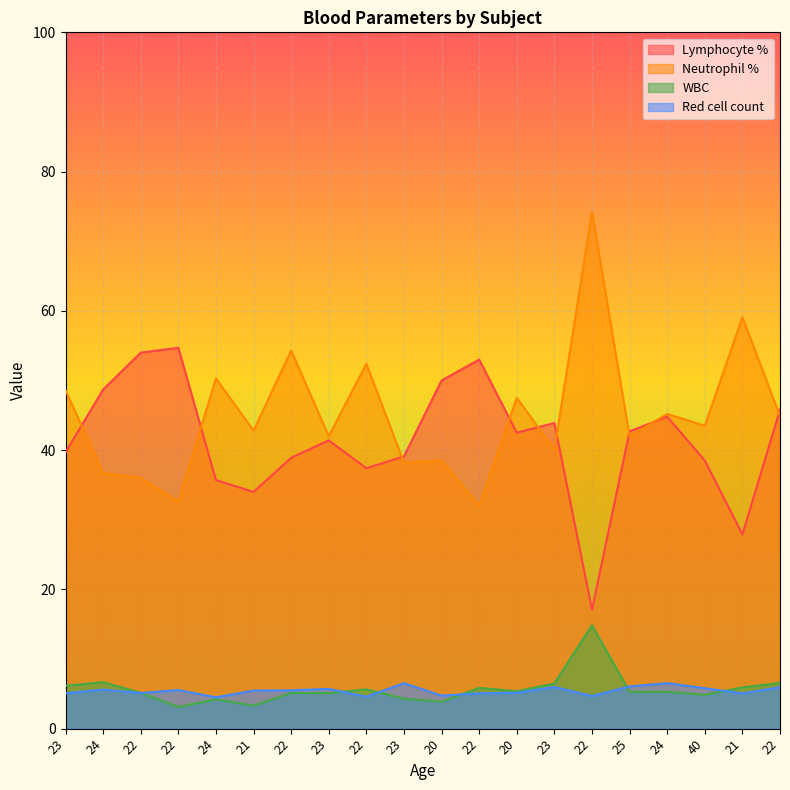

The Red cell count series shows 8.1 at 21. True or false?

False